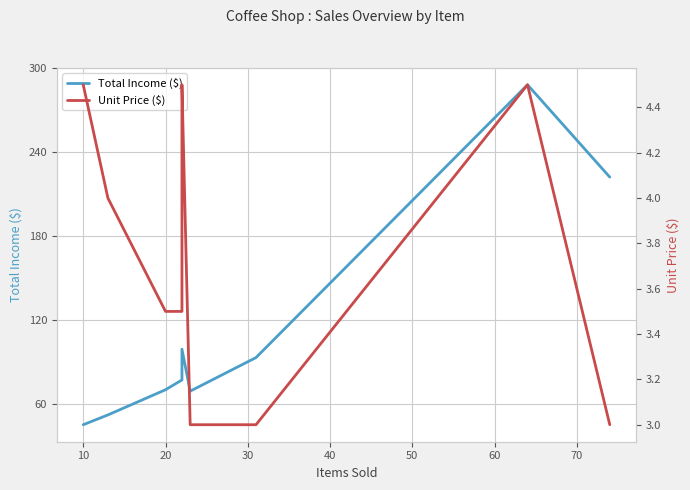

Is the value of Total Income ($) at 20 greater than the value of Unit Price ($) at 10?

Yes